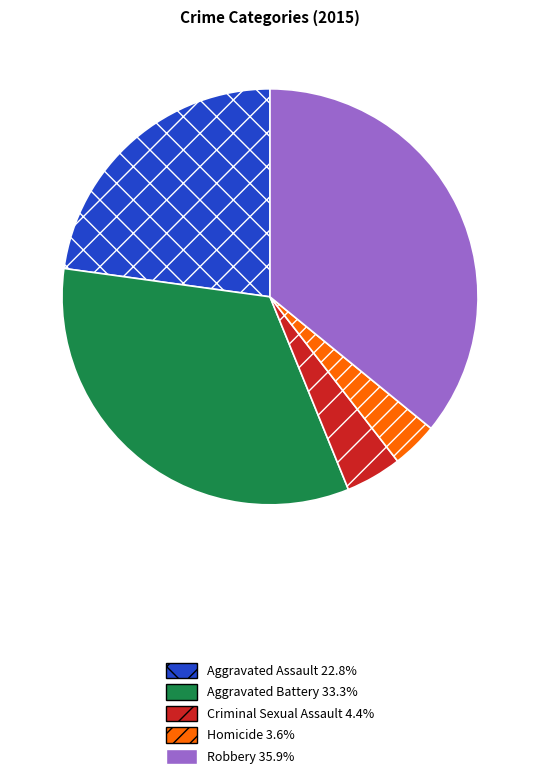

Do Robbery and Homicide together represent more than half of the pie?

No